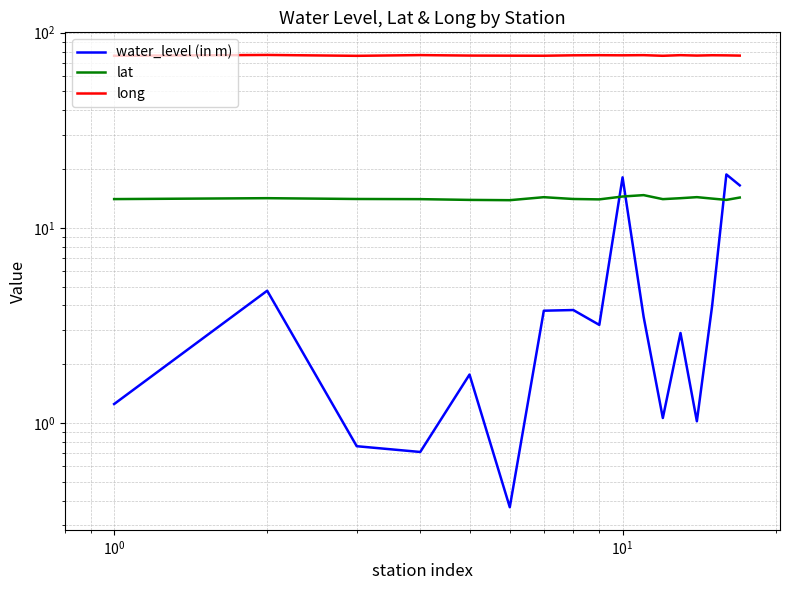

How many data points in lat are less than 14?

4